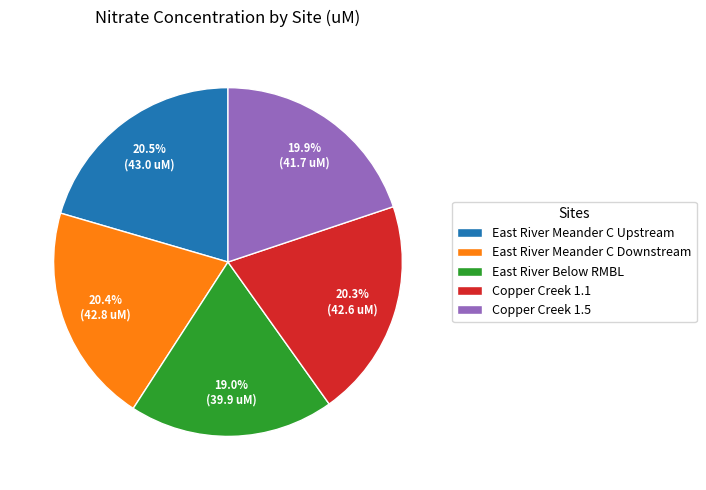

Does East River Below RMBL account for over 50% of the chart?

No